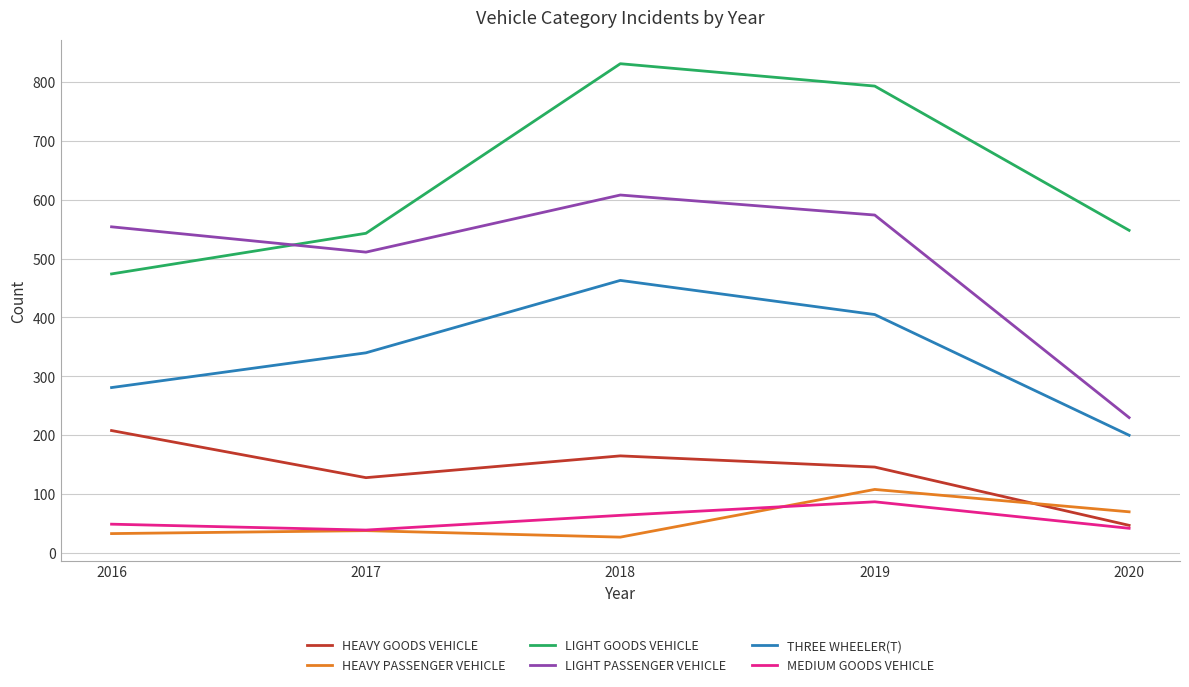

What is the total value across all series at 2016?

1599